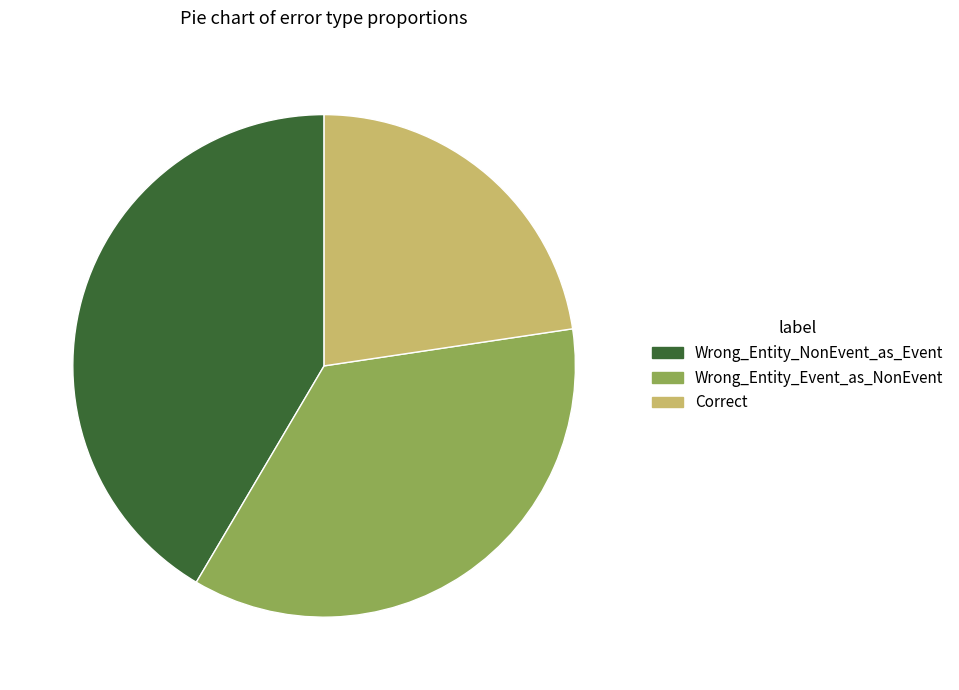

Approximately how many times larger is the value at Wrong_Entity_NonEvent_as_Event compared to Wrong_Entity_Event_as_NonEvent?

1.2